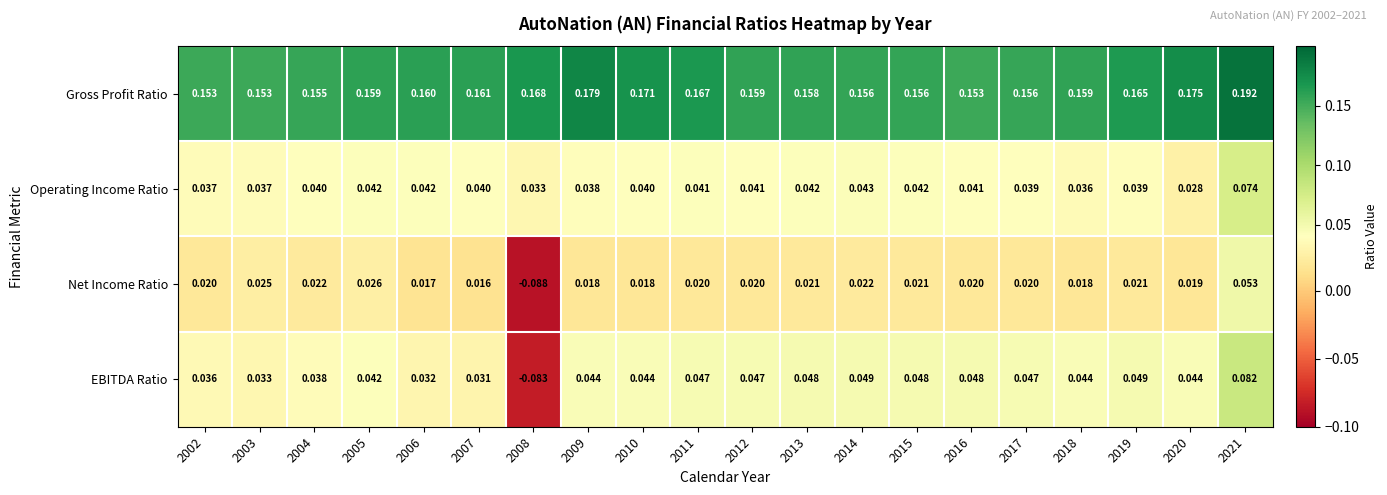

Rank the series at 2019 from lowest to highest value.

Net Income Ratio, Operating Income Ratio, EBITDA Ratio, Gross Profit Ratio